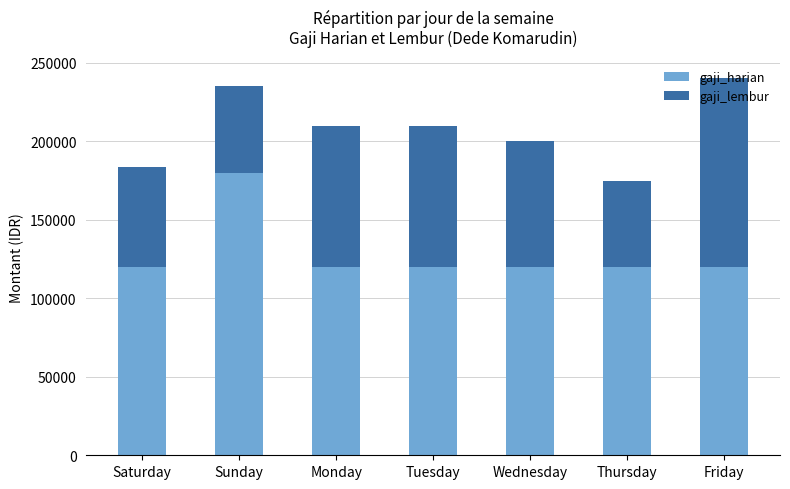

What is the sum of all gaji_harian values?

900000